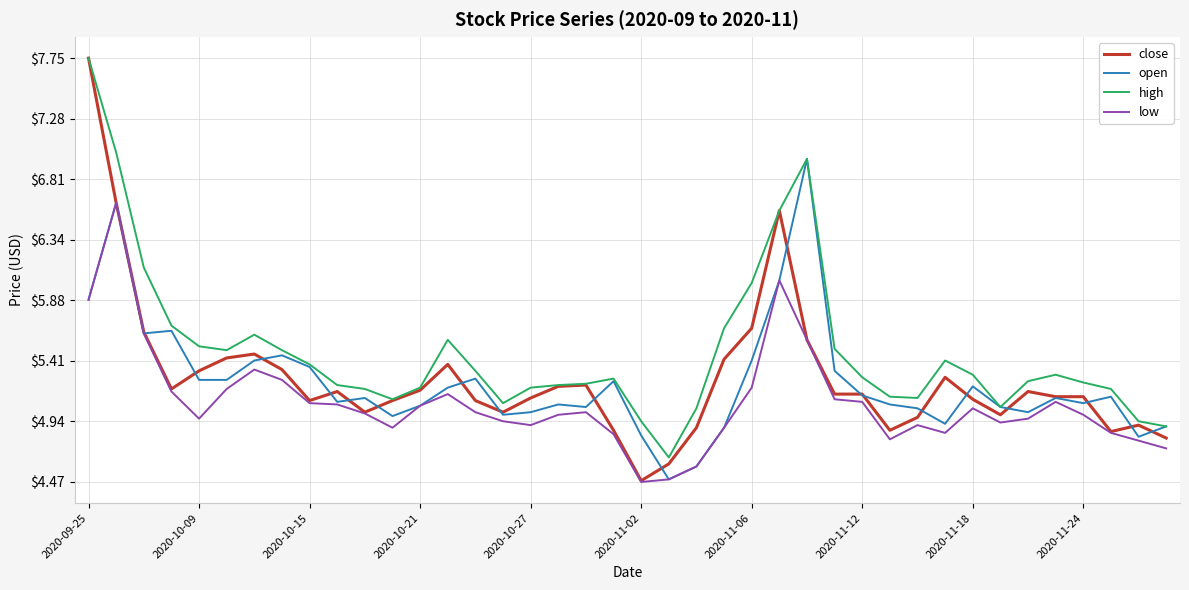

Which series has the widest spread of values?

close